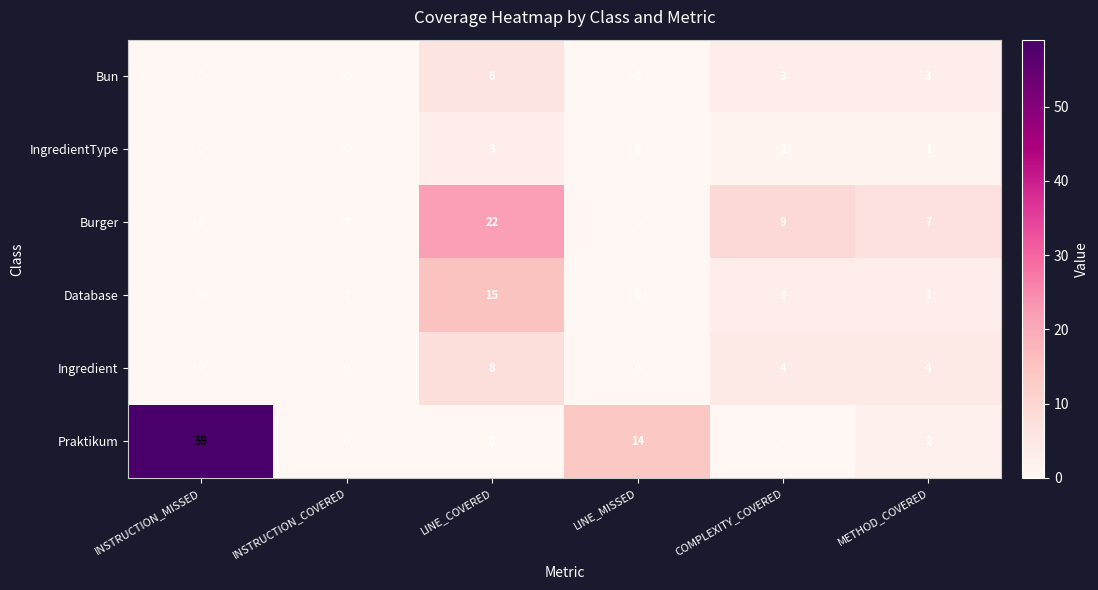

What is the difference between the maximum and second lowest values in the Database series?

15